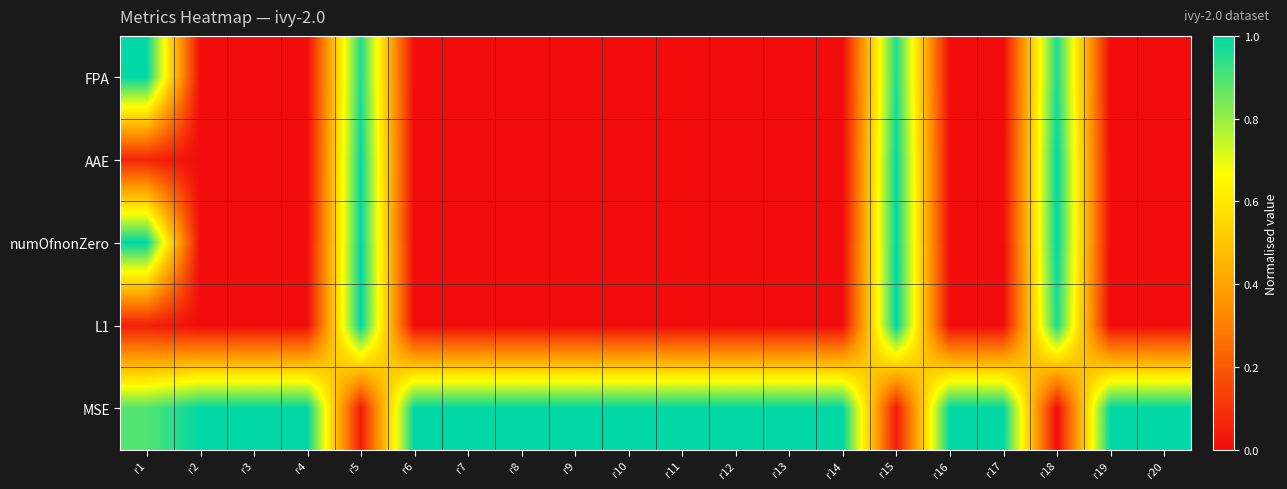

Reading left to right, what are all the values shown in this chart?

FPA: r1=1.0	r2=0.0	r3=0.0	r4=0.0	r5=1.0	r6=0.0	r7=0.0	r8=0.0	r9=0.0	r10=0.0	r11=0.0	r12=0.0	r13=0.0	r14=0.0	r15=1.0	r16=0.0	r17=0.0	r18=1.0	r19=0.0	r20=0.0
AAE: r1=0.1	r2=0.0	r3=0.0	r4=0.0	r5=1.0	r6=0.0	r7=0.0	r8=0.0	r9=0.0	r10=0.0	r11=0.0	r12=0.0	r13=0.0	r14=0.0	r15=1.0	r16=0.0	r17=0.0	r18=1.0	r19=0.0	r20=0.0
numOfnonZero: r1=1.0	r2=0.0	r3=0.0	r4=0.0	r5=1.0	r6=0.0	r7=0.0	r8=0.0	r9=0.0	r10=0.0	r11=0.0	r12=0.0	r13=0.0	r14=0.0	r15=1.0	r16=0.0	r17=0.0	r18=1.0	r19=0.0	r20=0.0
L1: r1=0.1	r2=0.0	r3=0.0	r4=0.0	r5=1.0	r6=0.0	r7=0.0	r8=0.0	r9=0.0	r10=0.0	r11=0.0	r12=0.0	r13=0.0	r14=0.0	r15=1.0	r16=0.0	r17=0.0	r18=1.0	r19=0.0	r20=0.0
MSE: r1=0.9	r2=1.0	r3=1.0	r4=1.0	r5=0.0	r6=1.0	r7=1.0	r8=1.0	r9=1.0	r10=1.0	r11=1.0	r12=1.0	r13=1.0	r14=1.0	r15=0.0	r16=1.0	r17=1.0	r18=0.0	r19=1.0	r20=1.0